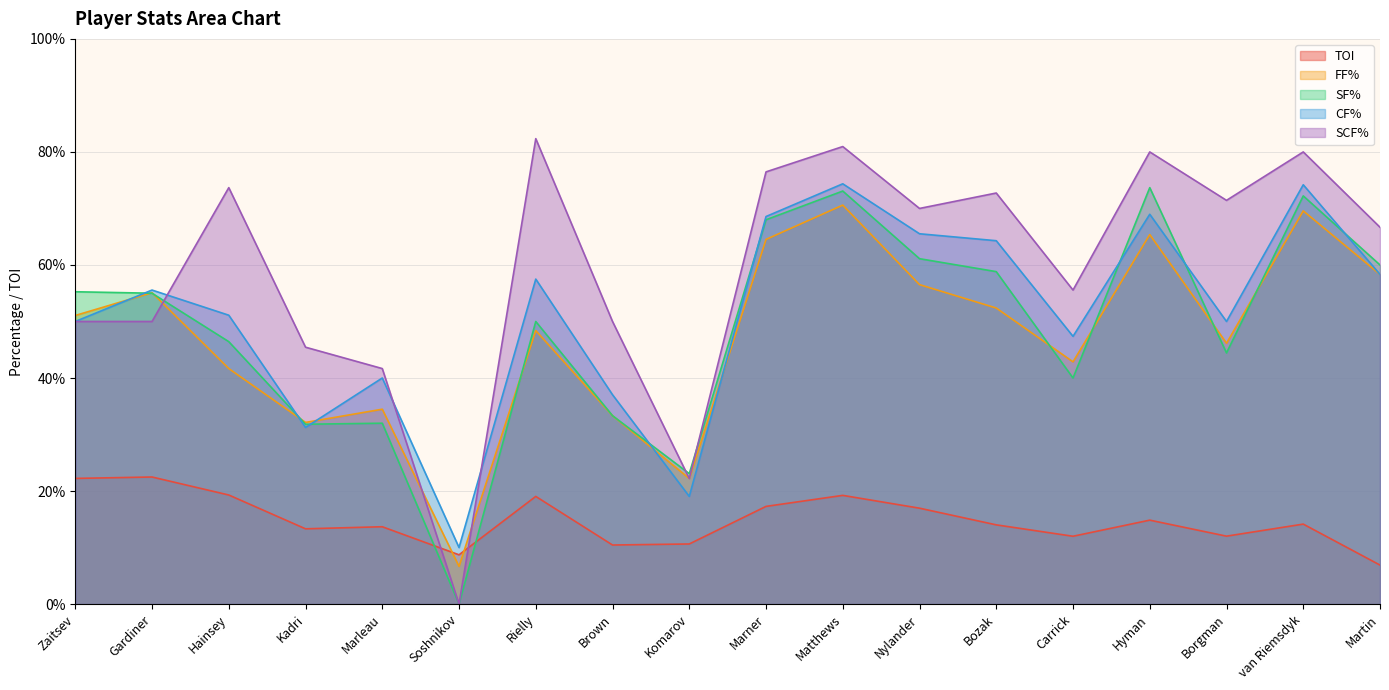

What is the sum of all SCF% values?

1069.2